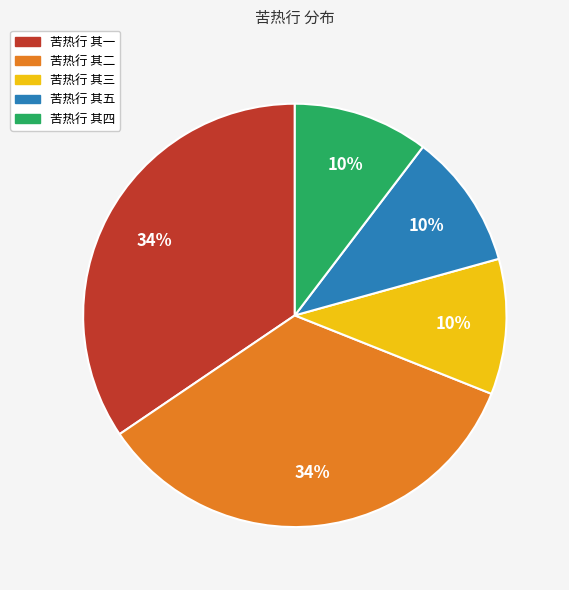

Does 苦热行 其五 account for over 50% of the chart?

No